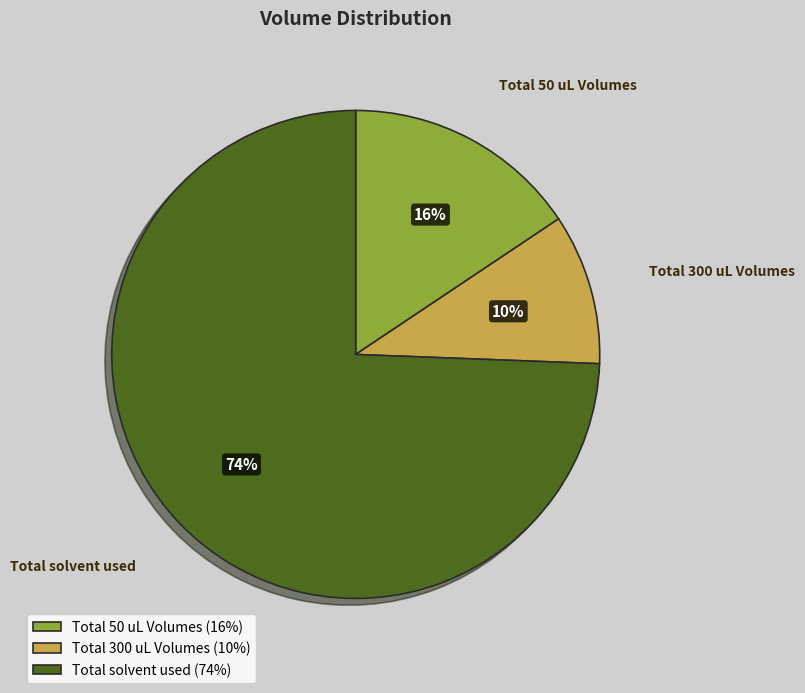

The Total 300 uL Volumes slice represents 2% of the pie. True or false?

False